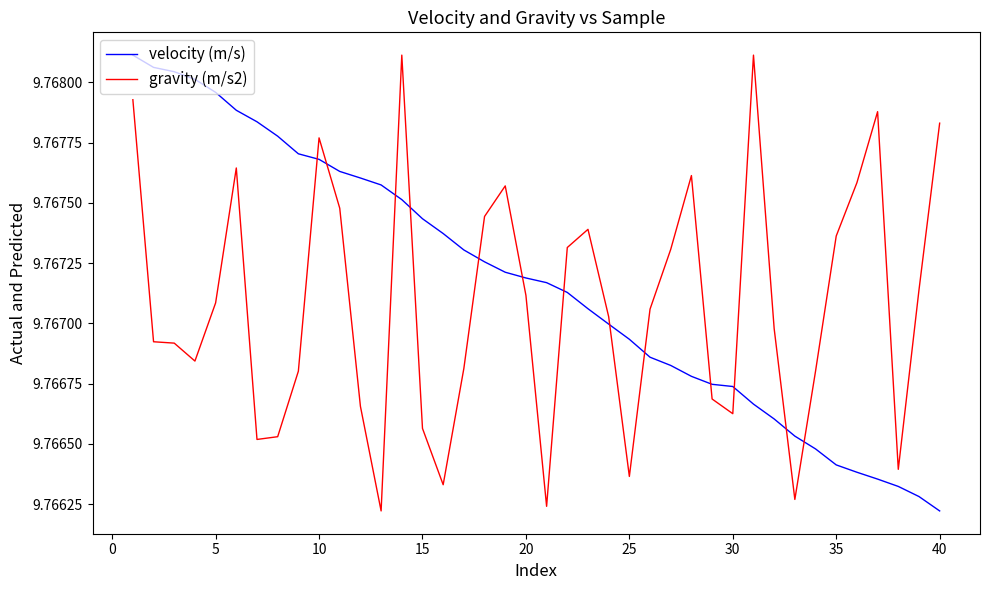

Does the chart display data point markers on the line(s)?

No